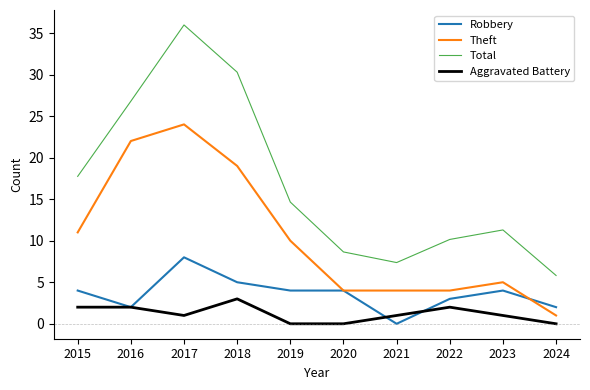

What is the approximate value of Robbery at 2019?

4.0